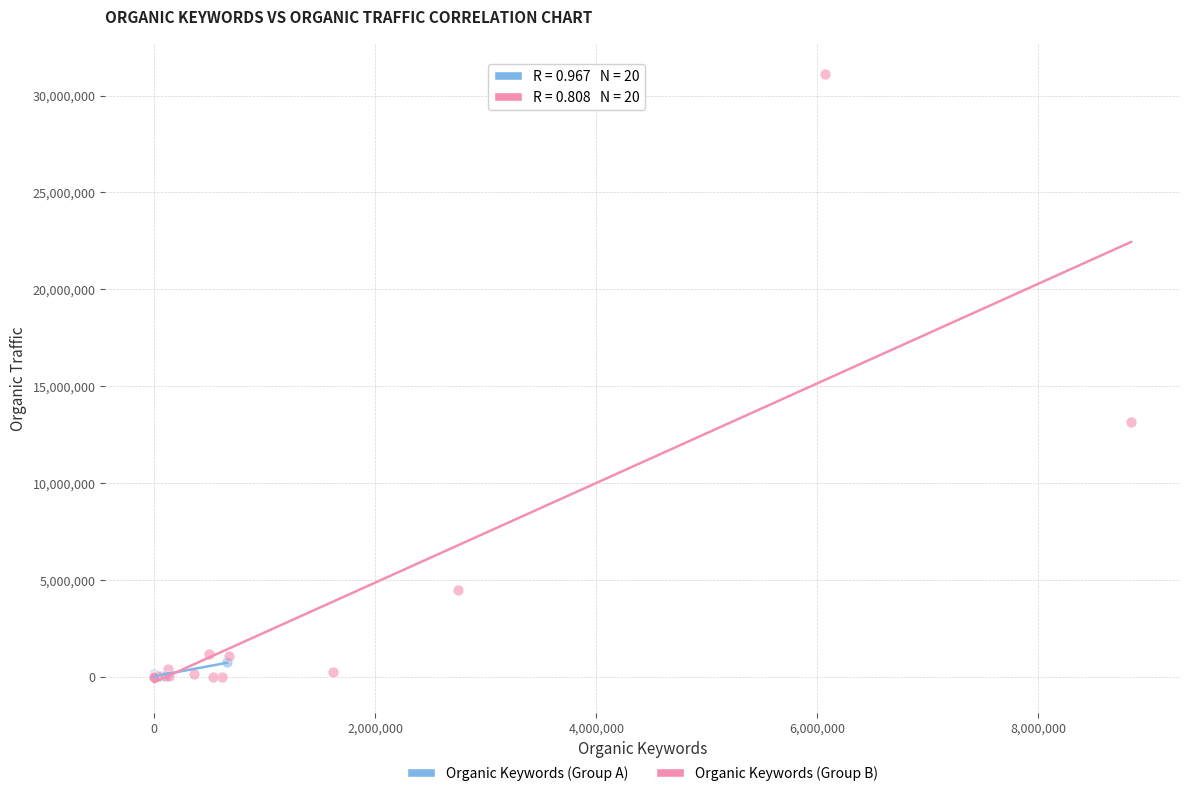

What are all the series names shown in the legend?

Organic Keywords (Group A), Organic Keywords (Group B)